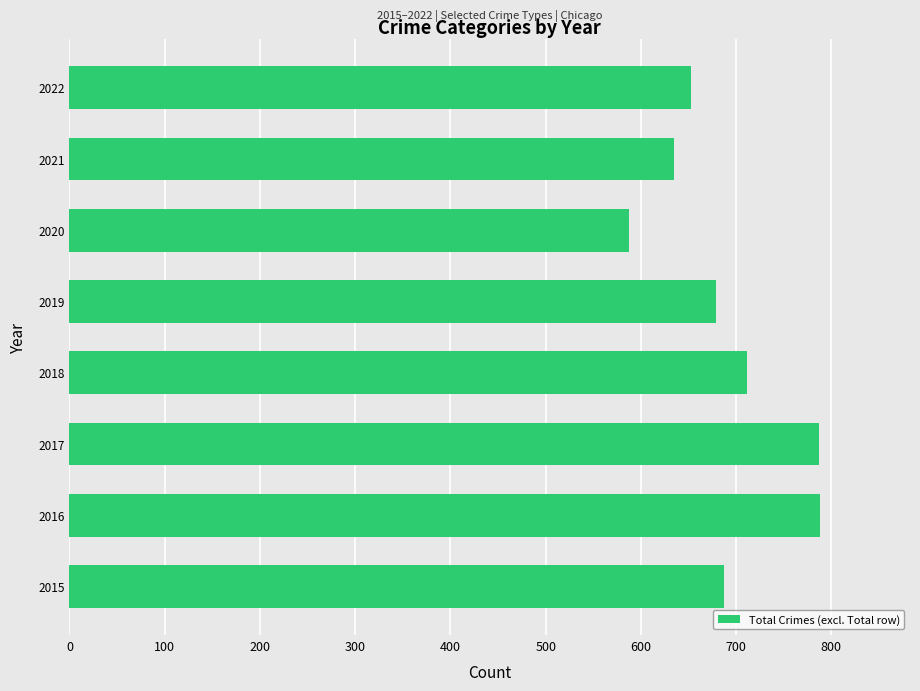

What is the minimum value shown in the chart?

587